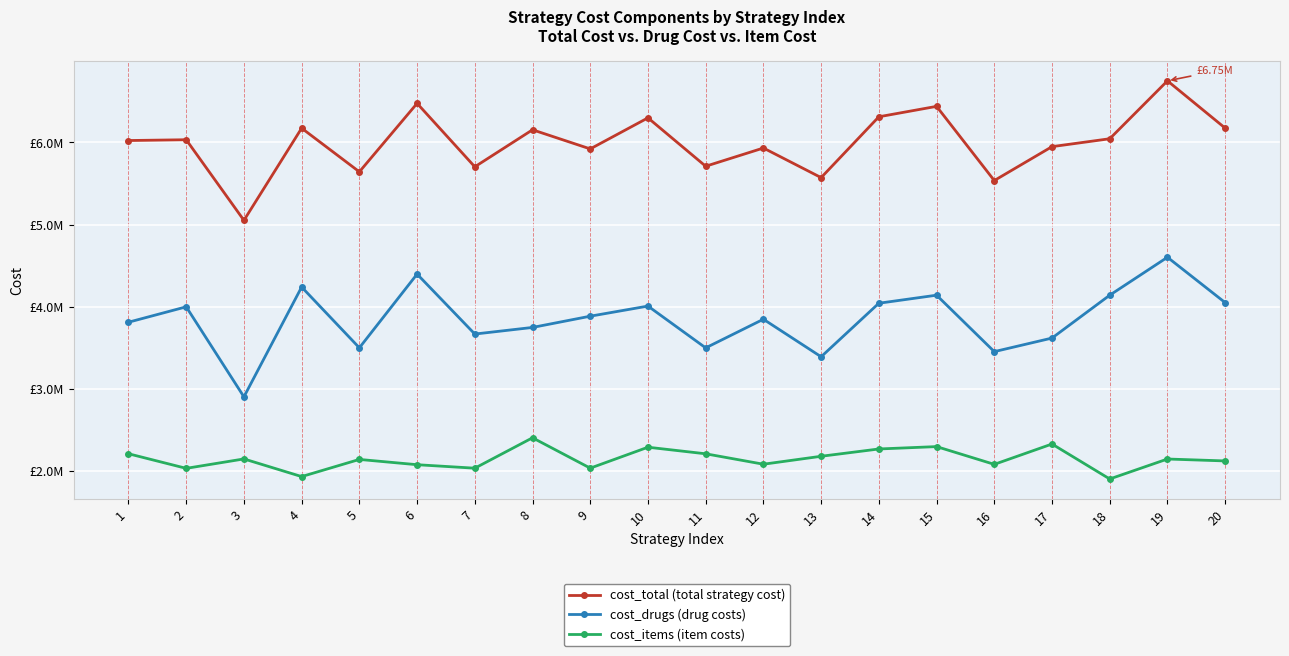

Is this an area chart (filled region under the line)?

No